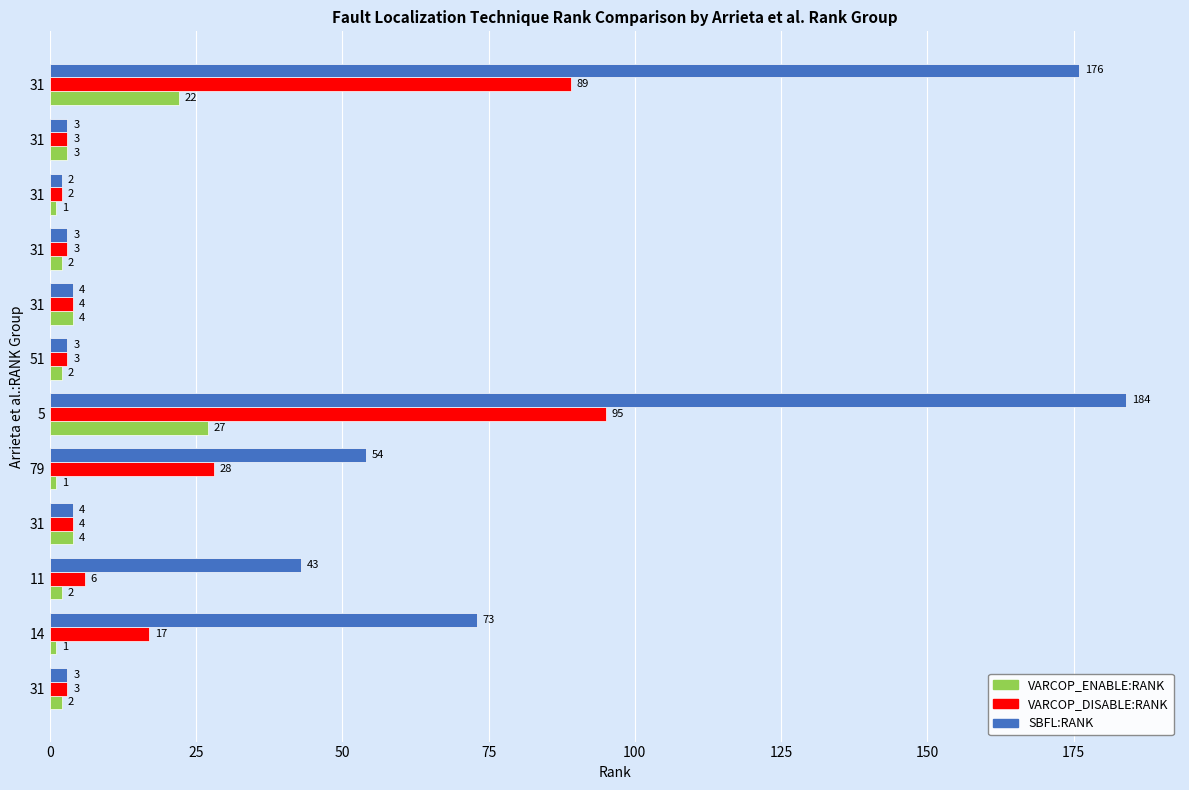

How many categories are shown in the chart?

12